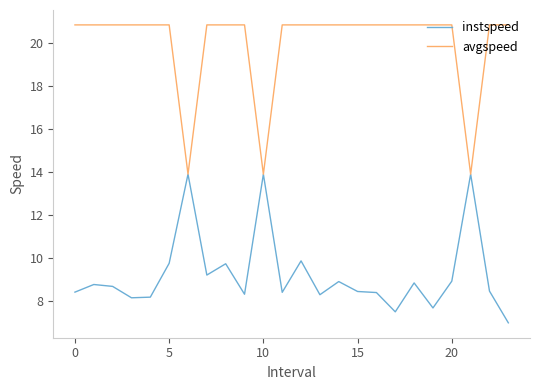

List the series in order of their overall mean, highest first.

avgspeed, instspeed